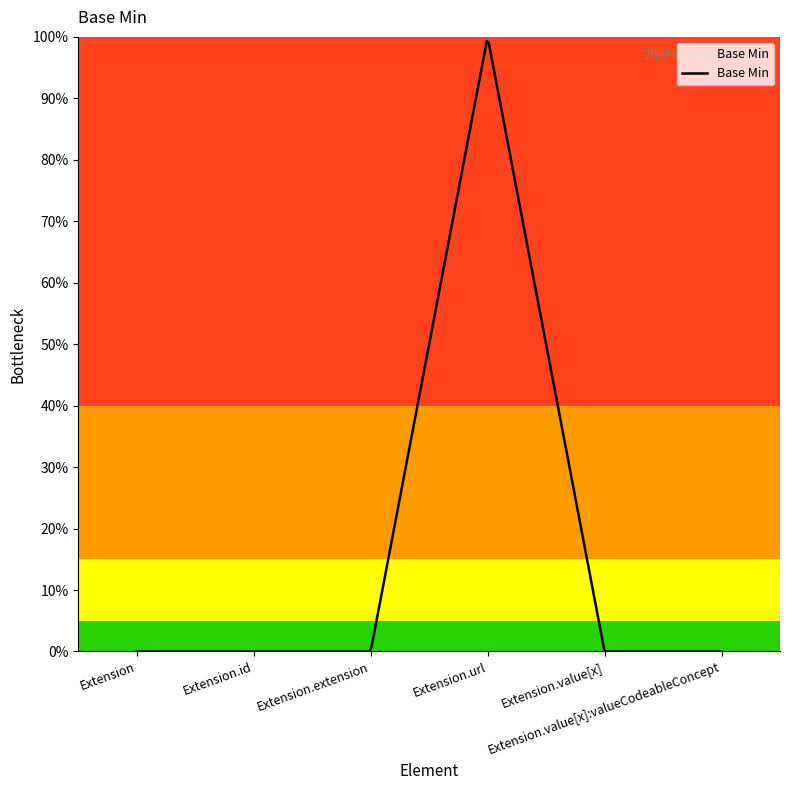

How many categories are shown in the chart?

6